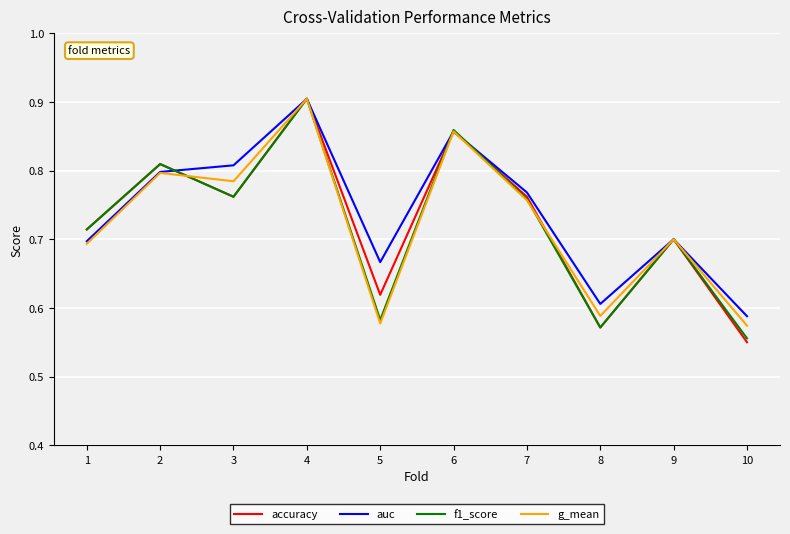

Is it true that g_mean equals 0.2 at 6?

False